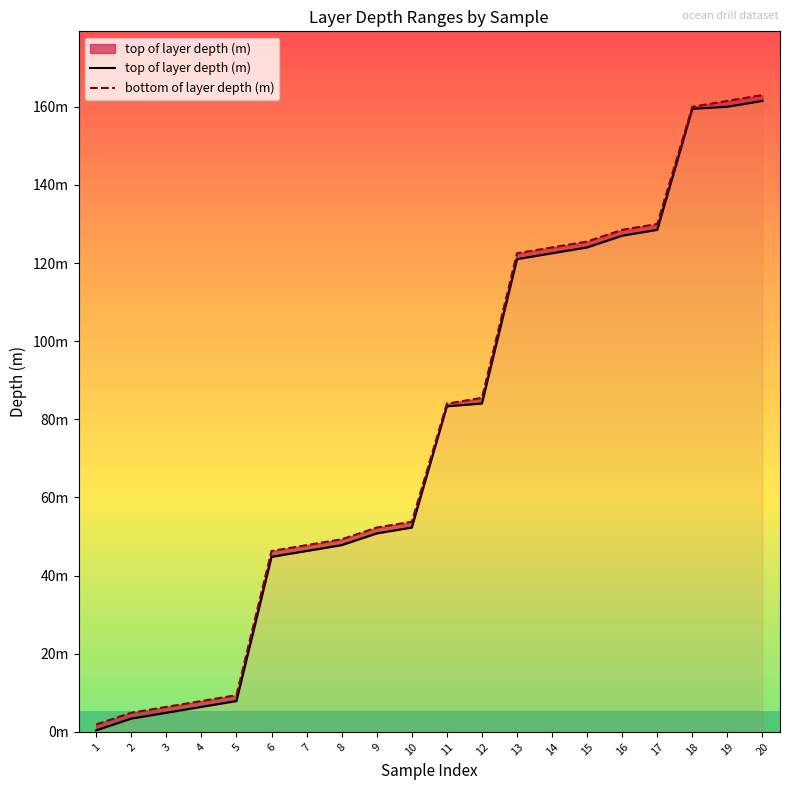

Is this an area chart (filled region under the line)?

No